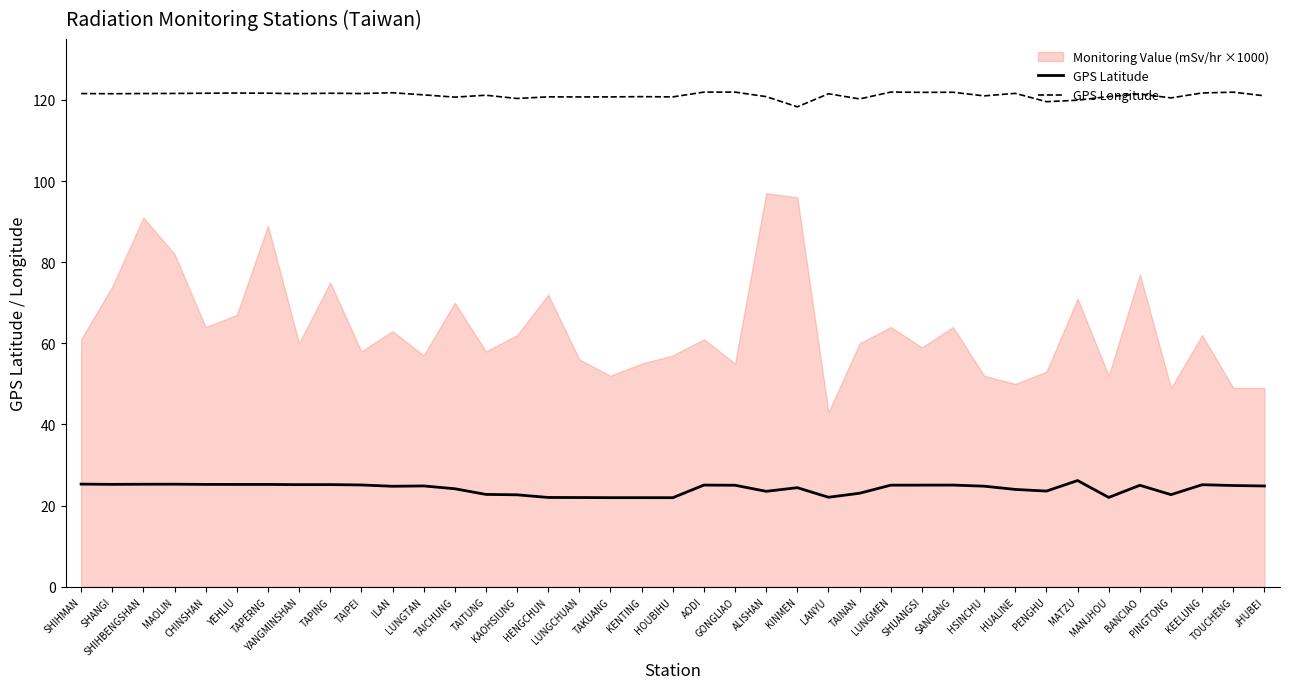

Is it true that GPS Latitude equals 37.7 at LUNGTAN?

False